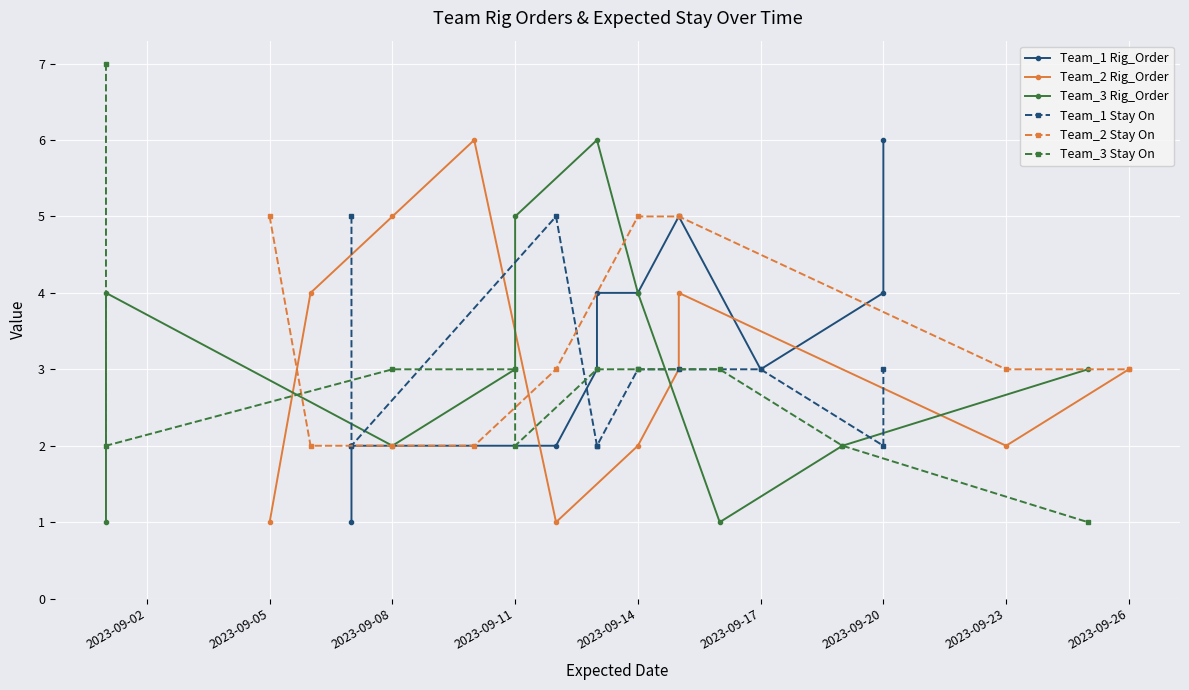

What is the value of the Team_3 Rig_Order point at the 2nd from the left?

4